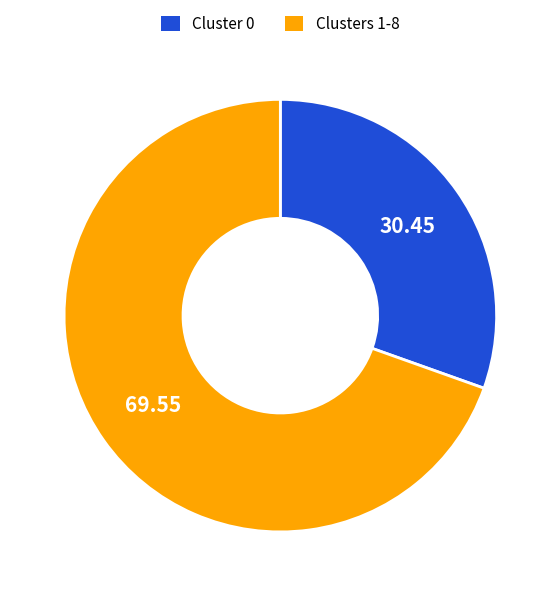

Rank the categories by value from highest to lowest.

Clusters 1-8, Cluster 0